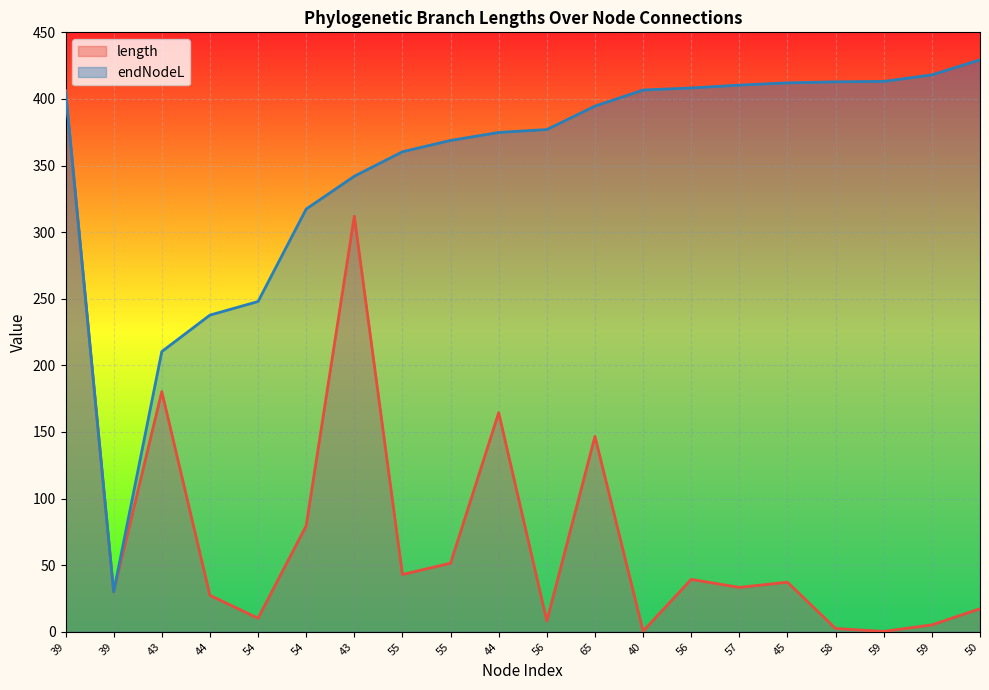

What value does the endNodeL series have at 39?

406.2